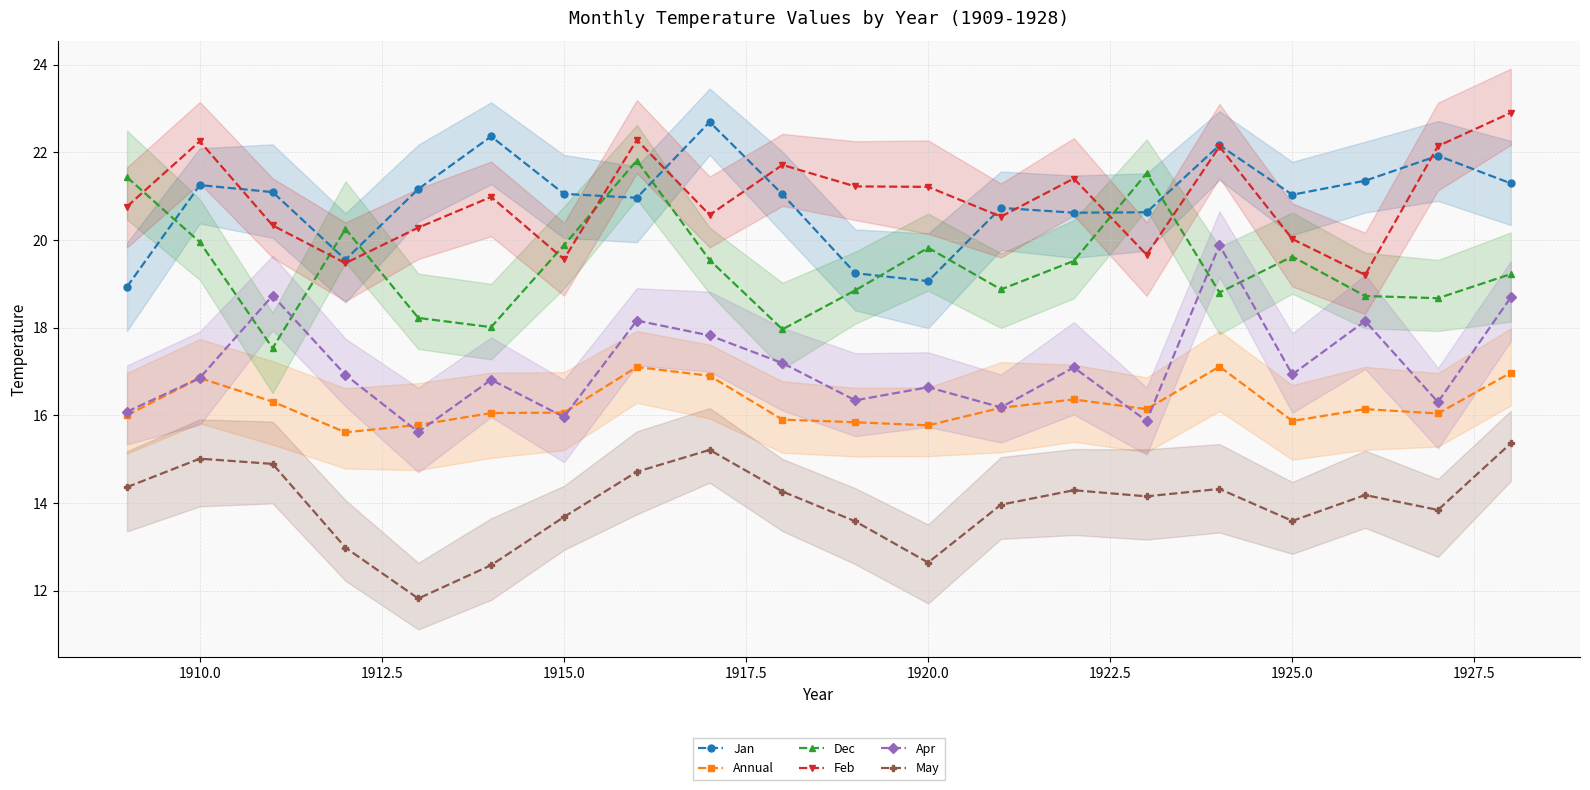

True or false: Feb and Apr intersect in this chart.

False